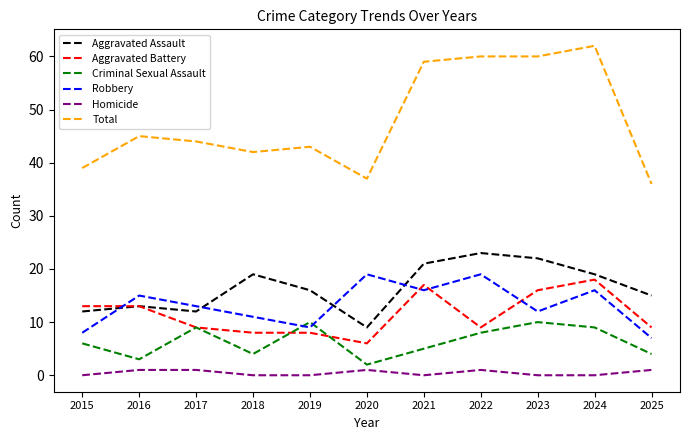

True or false: Criminal Sexual Assault has more than 2 points higher than both neighbors.

True